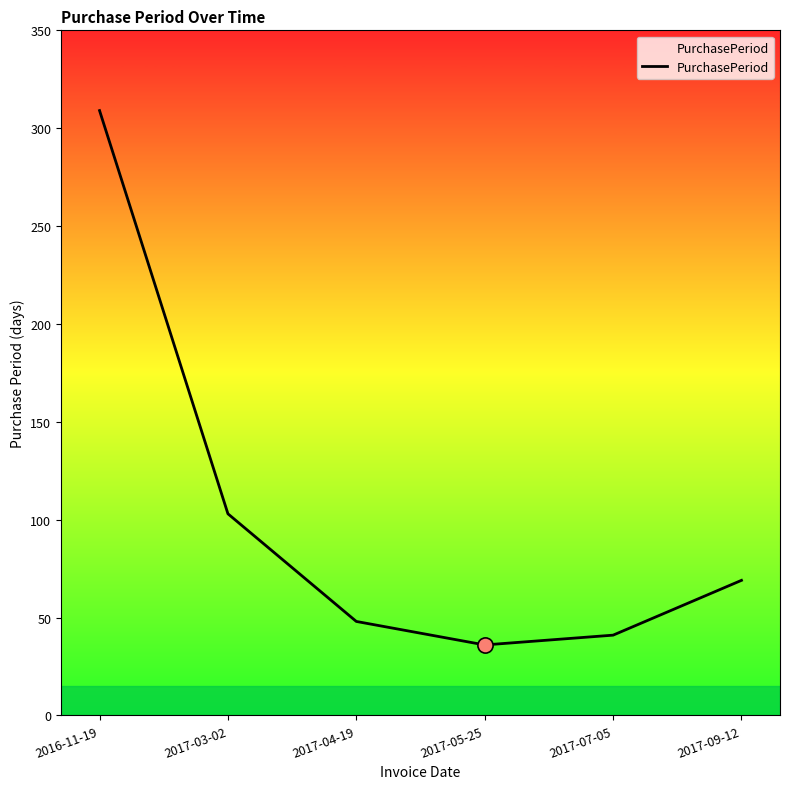

What is the ratio of the value at 2017-07-05 to the value at 2017-03-02?

0.4